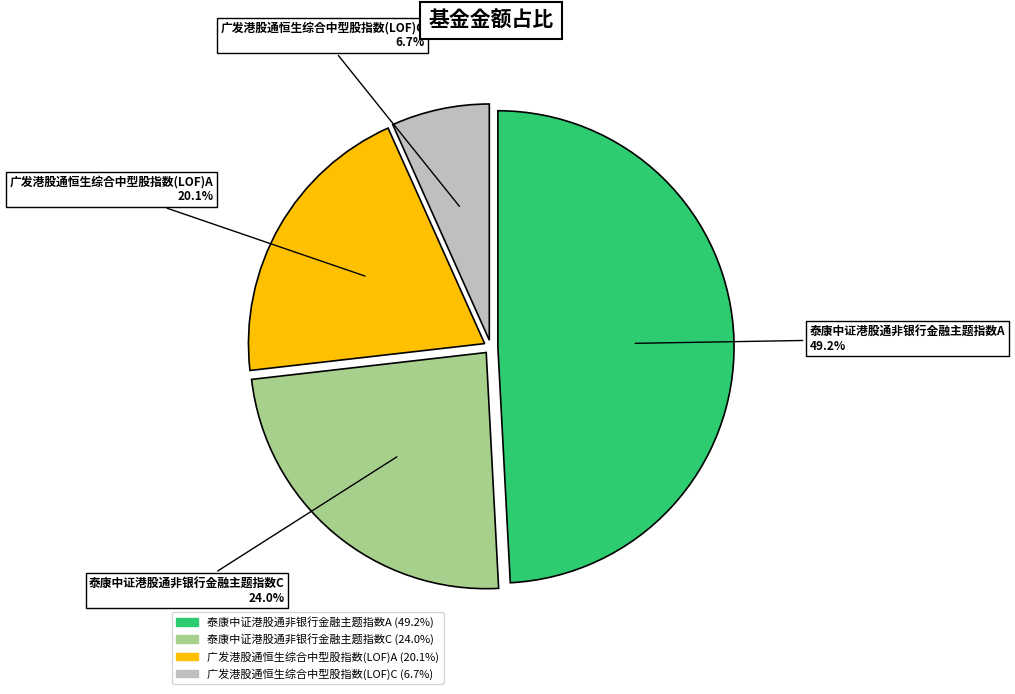

What percentage is NOT represented by 泰康中证港股通非银行金融主题指数A?

50.8%